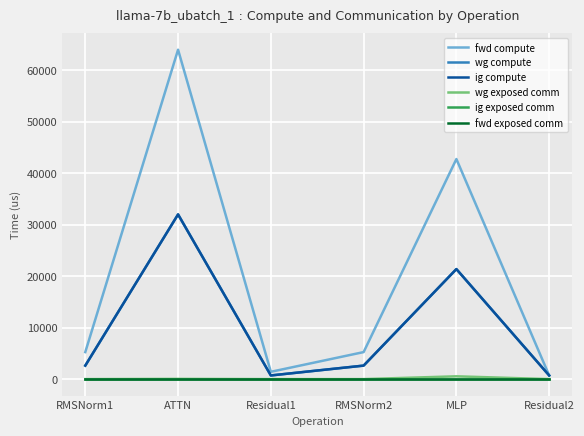

Does the chart have visible grid lines?

Yes